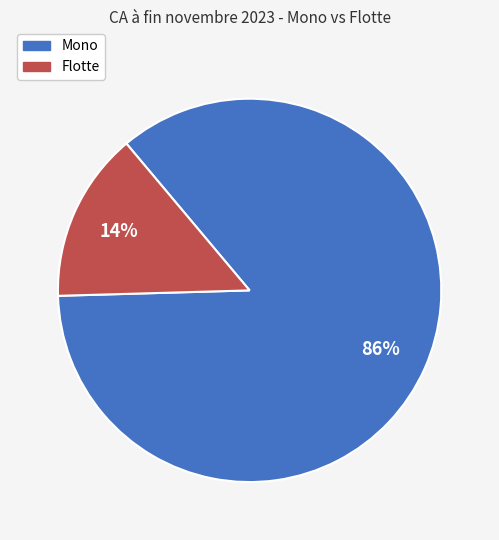

To the nearest percent, what percentage of the pie is Mono?

86%